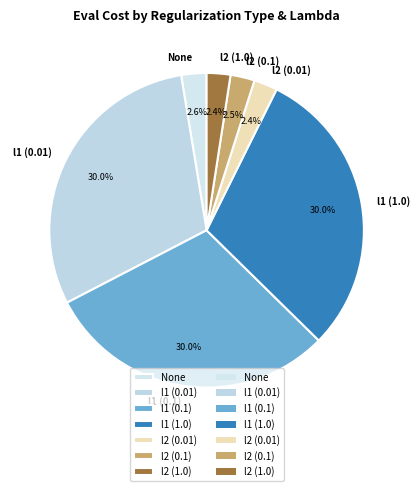

Combined, what portion of the pie is l2 (0.01) and l1 (0.01)?

32.4%